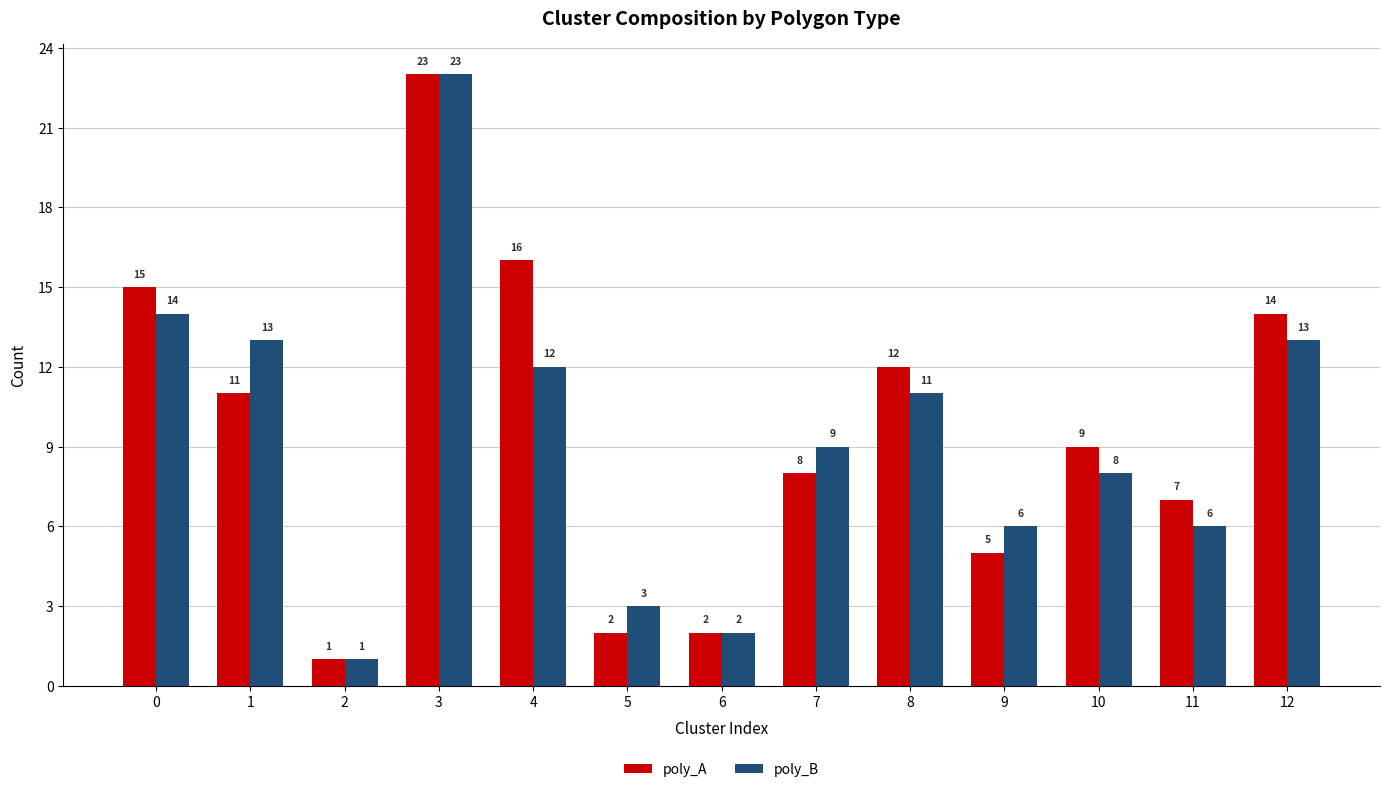

What value does the poly_A series have at 8?

12